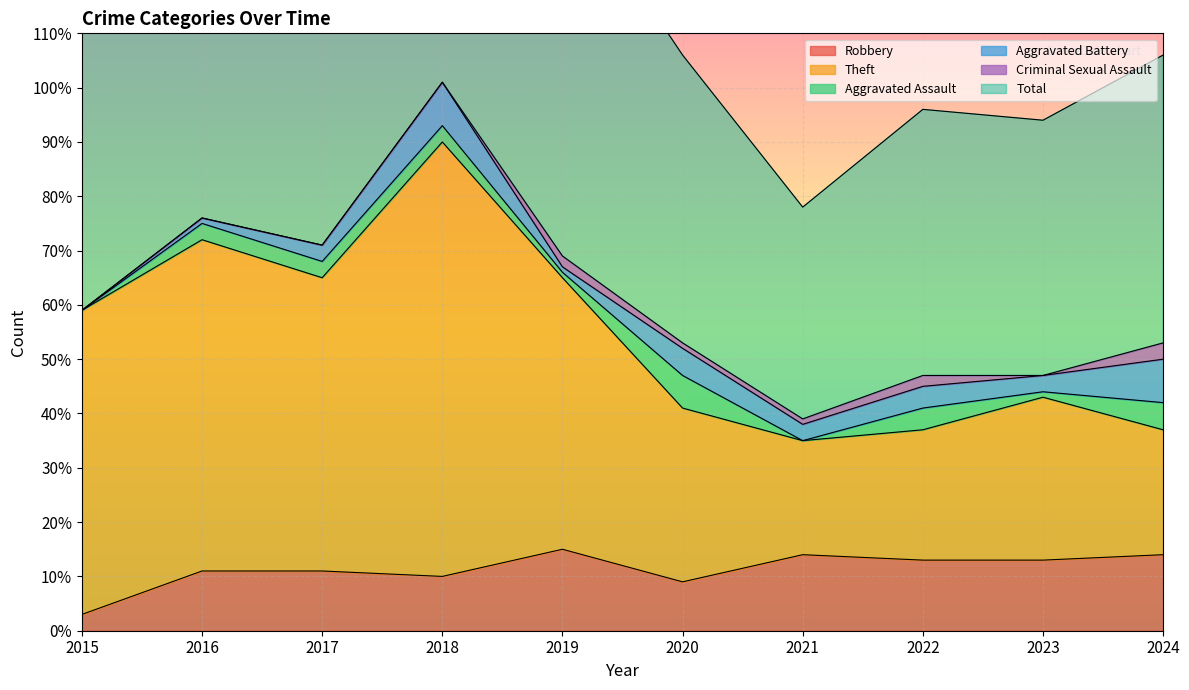

What is the difference between the Total values at 2015 and 2016?

34